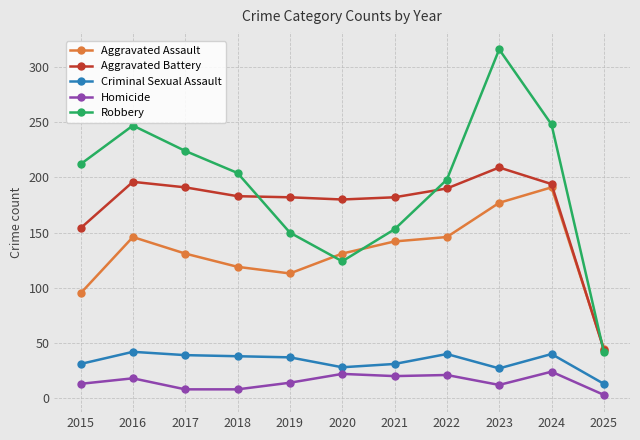

Which series has the largest total across all categories?

Robbery